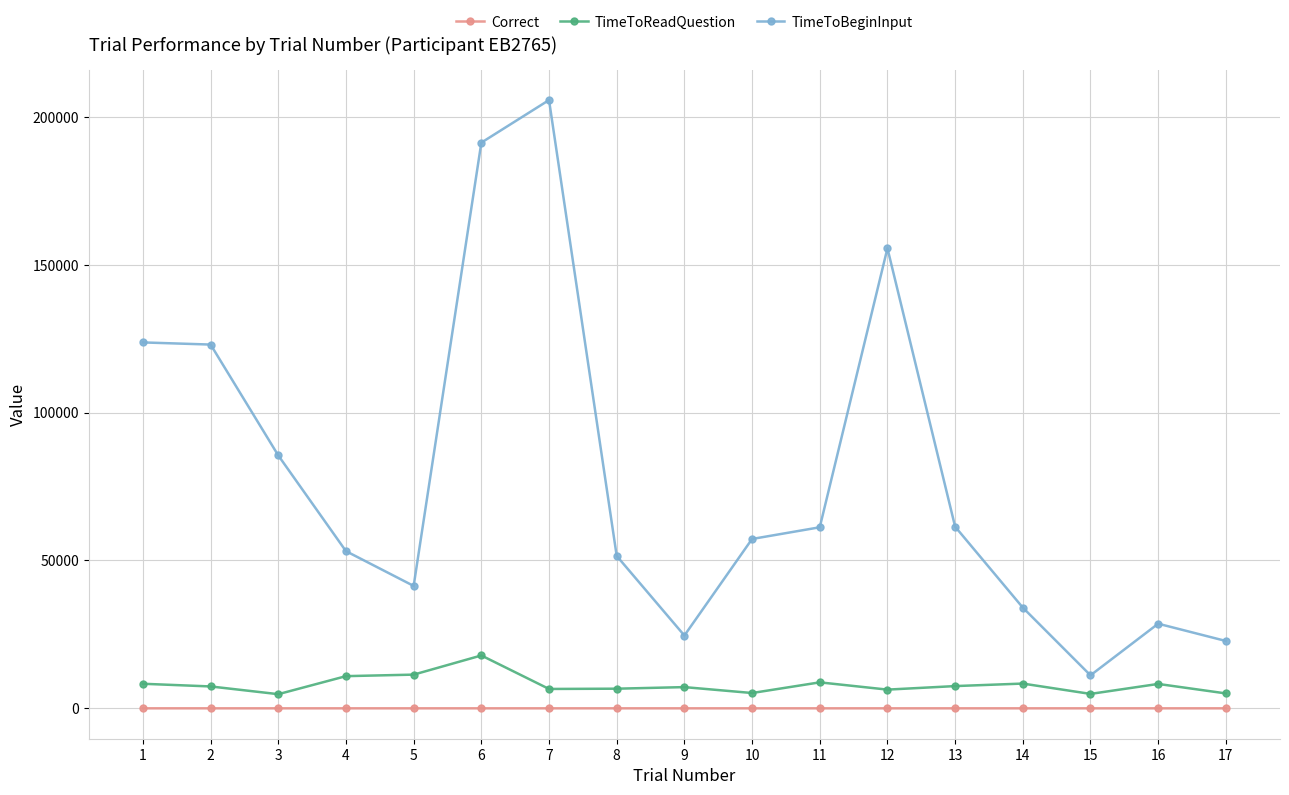

What is the difference between the maximum and second lowest values in the Correct series?

1.0